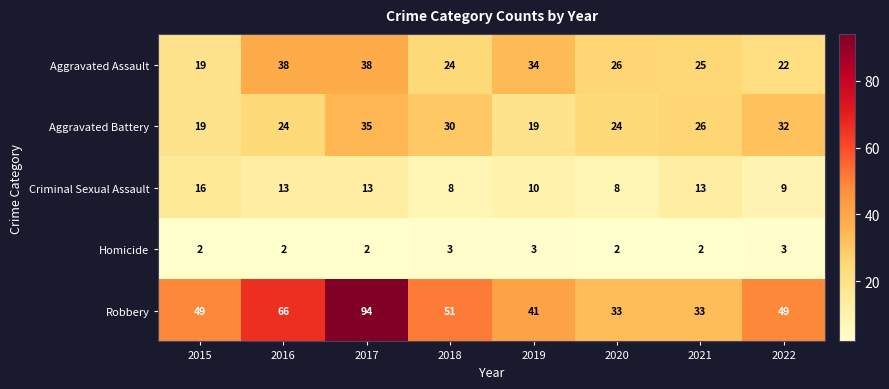

The Criminal Sexual Assault series shows 23 at 2015. True or false?

False